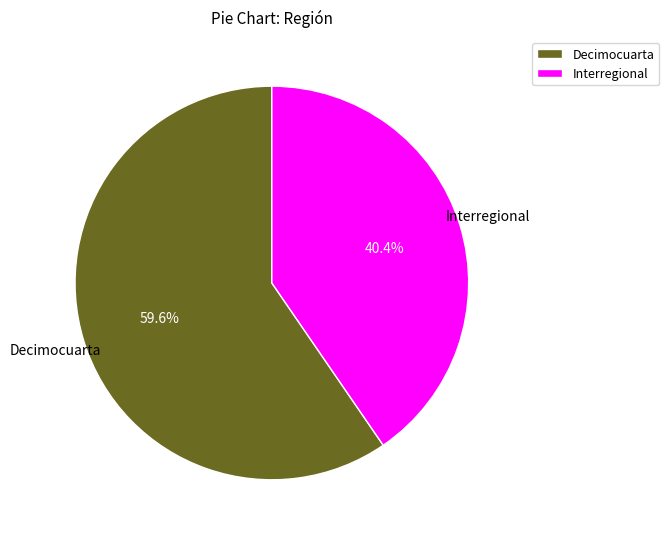

Rank the categories by value from highest to lowest.

Decimocuarta, Interregional